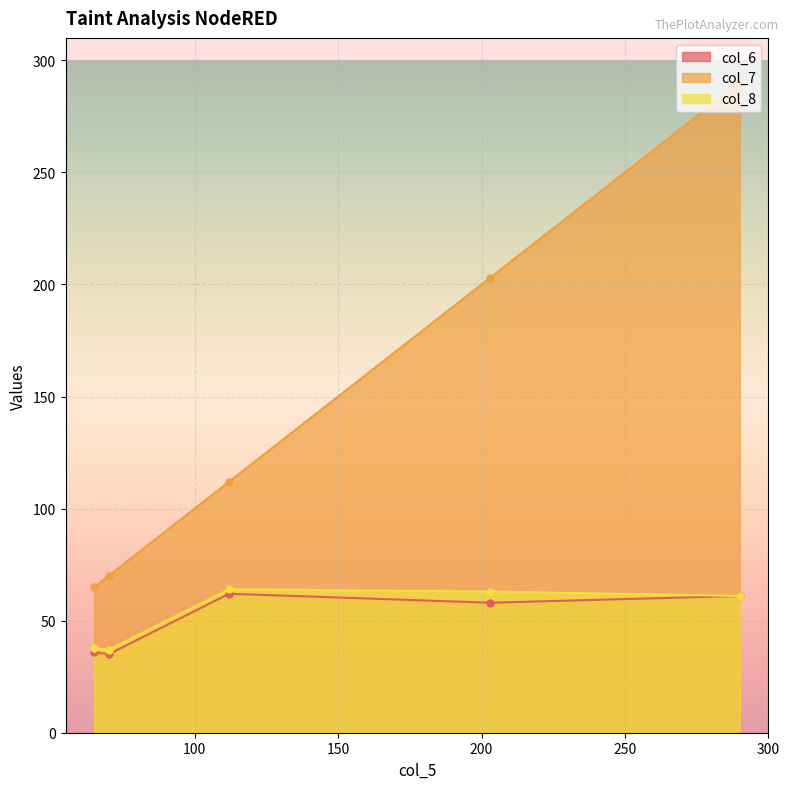

What is the difference between the maximum and minimum values in the col_7 series?

225